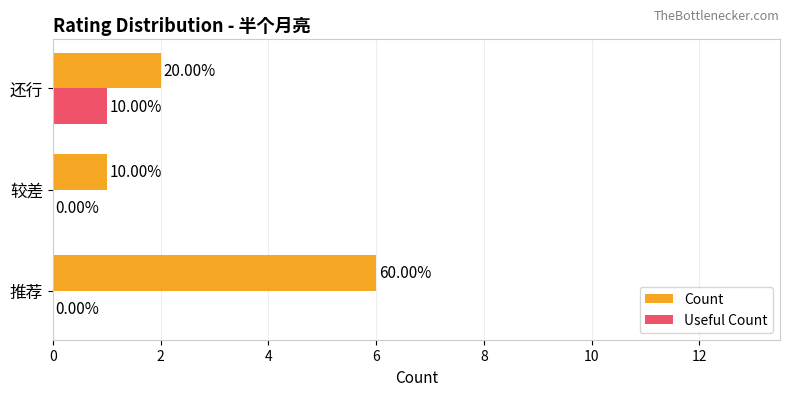

What are all the series names shown in the legend?

Count, Useful Count